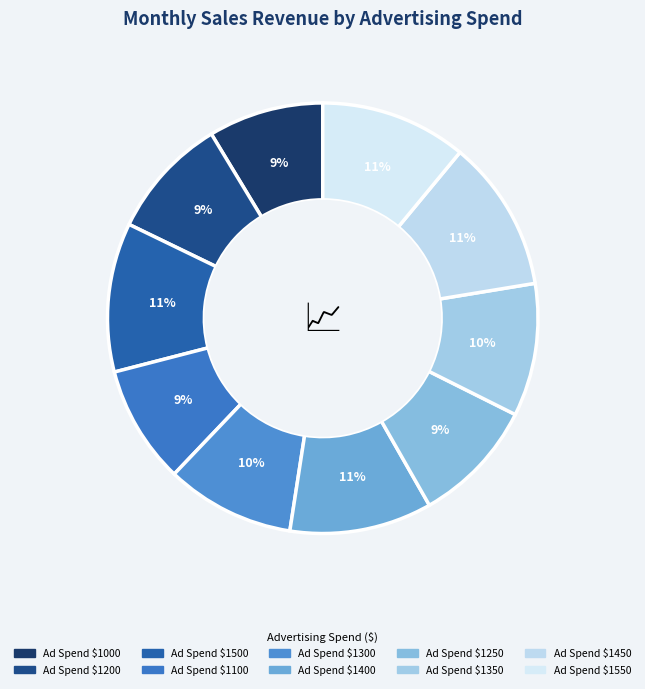

Is there a majority slice in this chart?

No